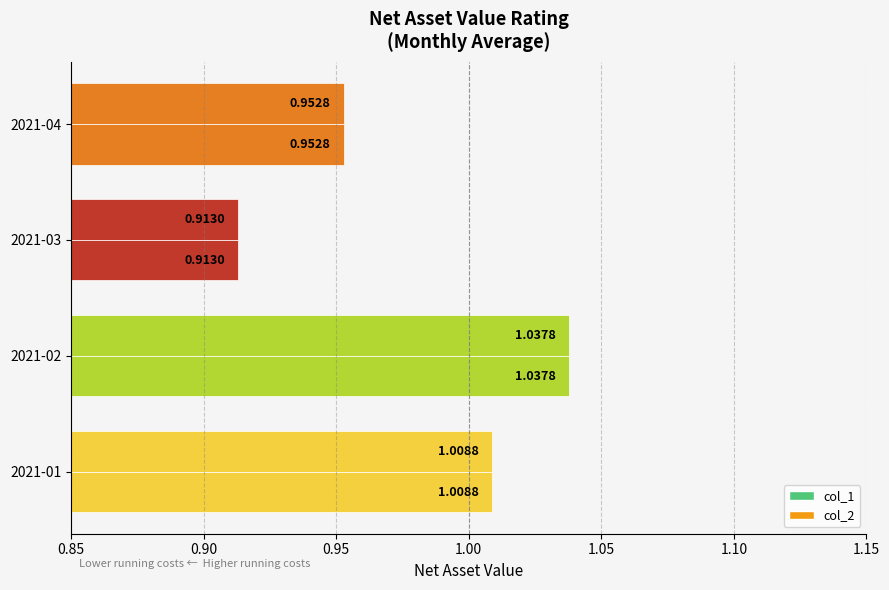

Count the number of data series in this chart.

2